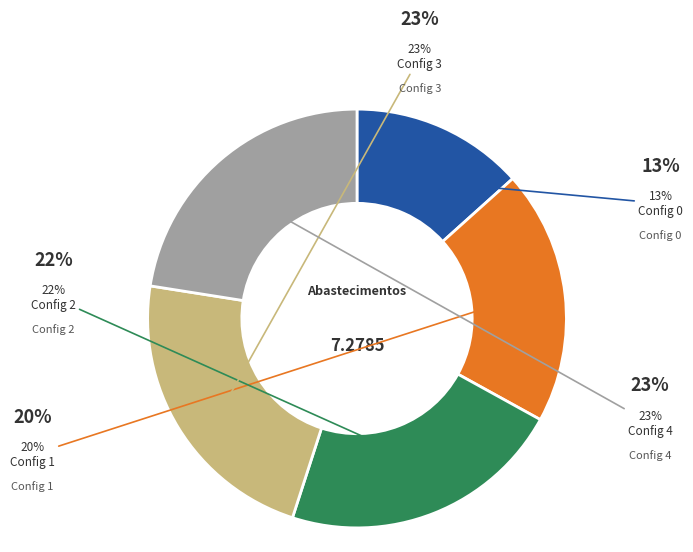

To the nearest percent, what is the average slice percentage?

20%